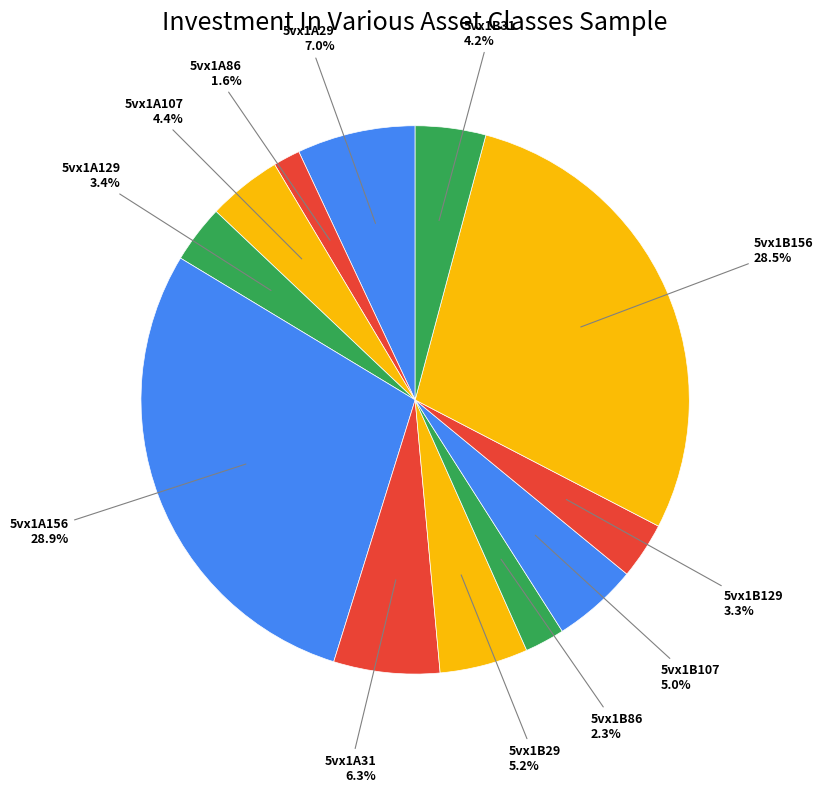

What percentage is the 5vx1B86 slice, to the nearest percent?

2%